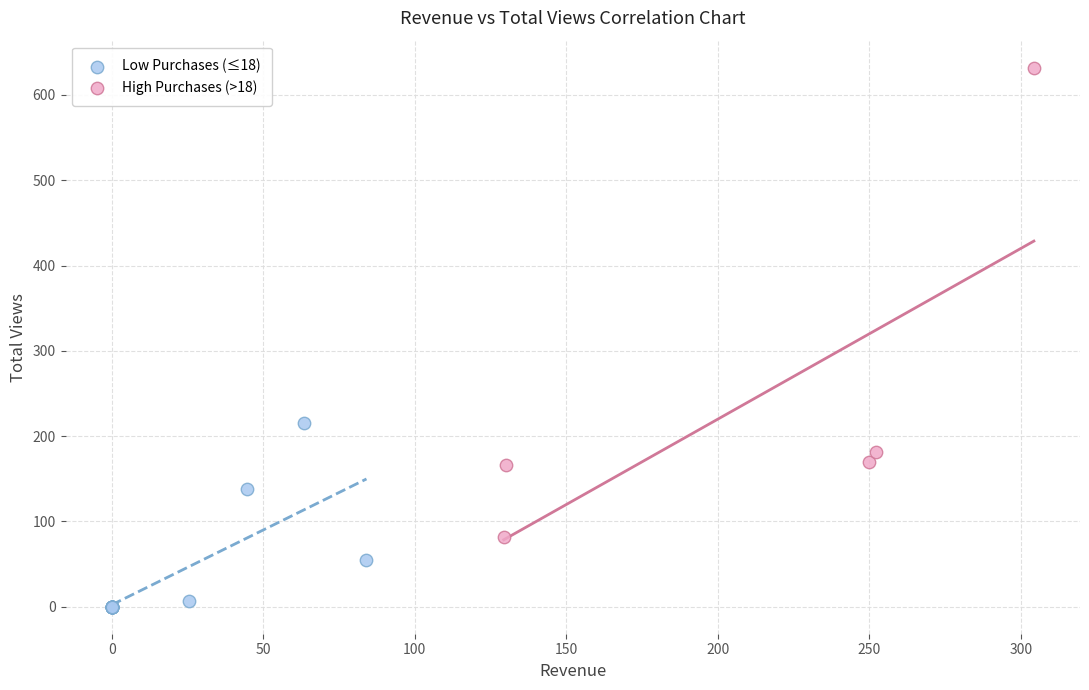

Which series has the largest Y range (max minus min)?

High Purchases (>18)